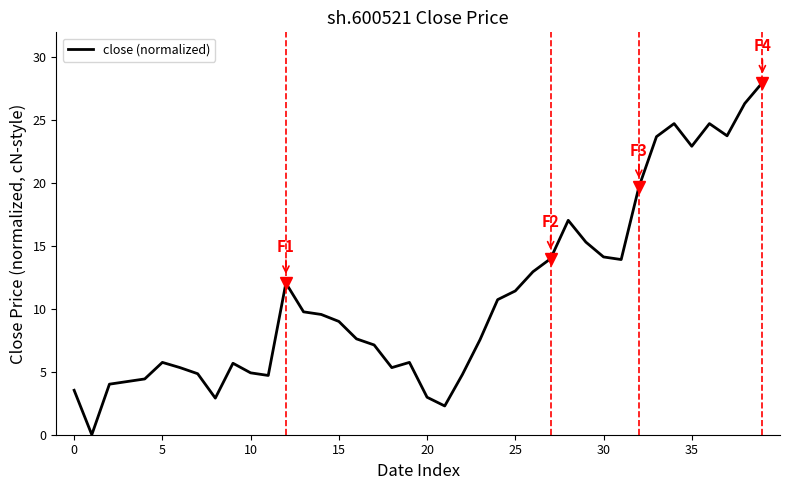

What is the greatest value displayed?

28.0